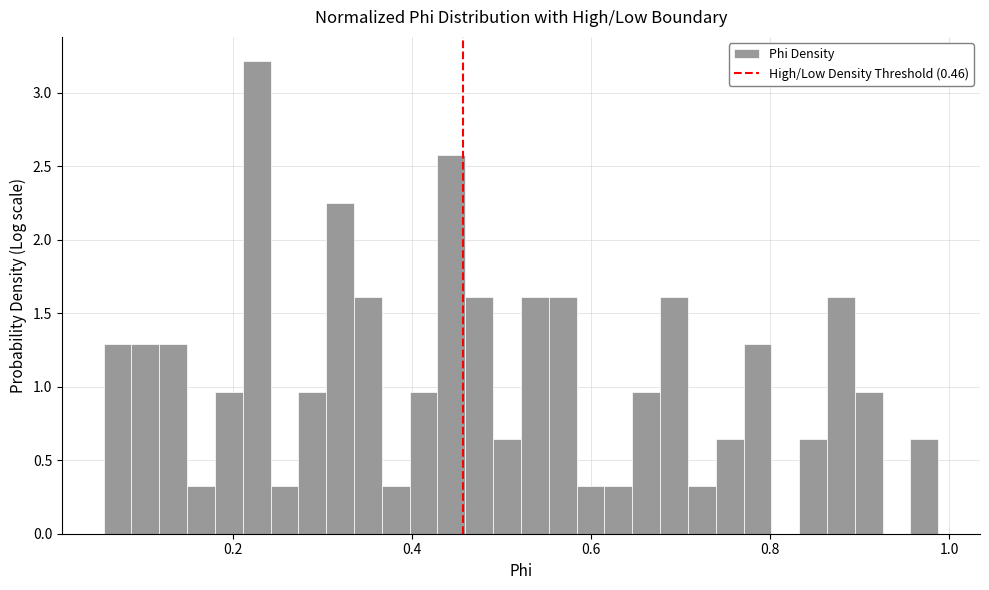

Around what value on the x-axis is the tallest bar? Give the approximate position of its centre, as read against the axis.

0.22